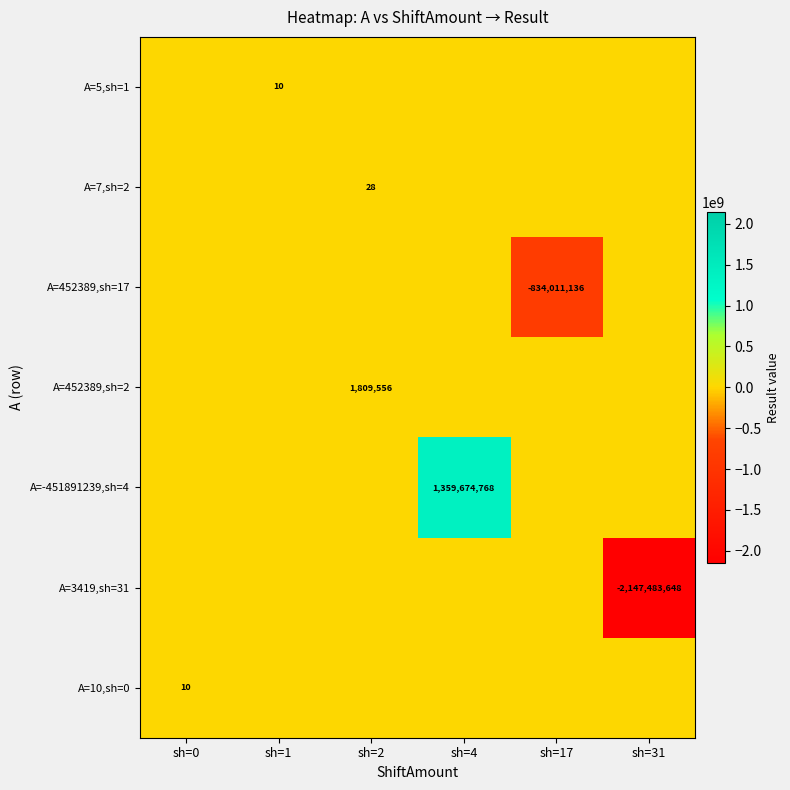

True or false: A=10,sh=0 has a value of 16 at sh=0.

False